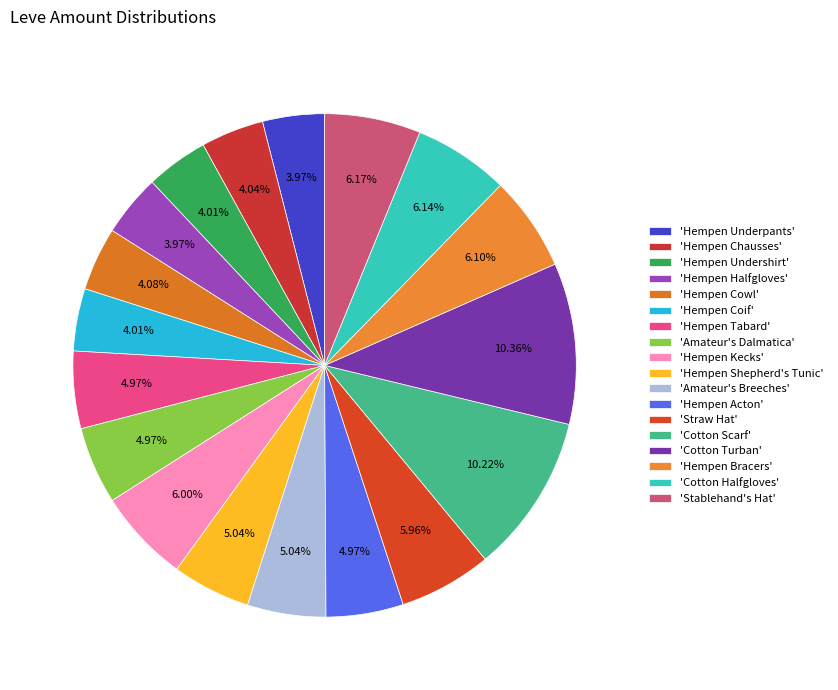

To the nearest percent, what is the average slice percentage?

6%